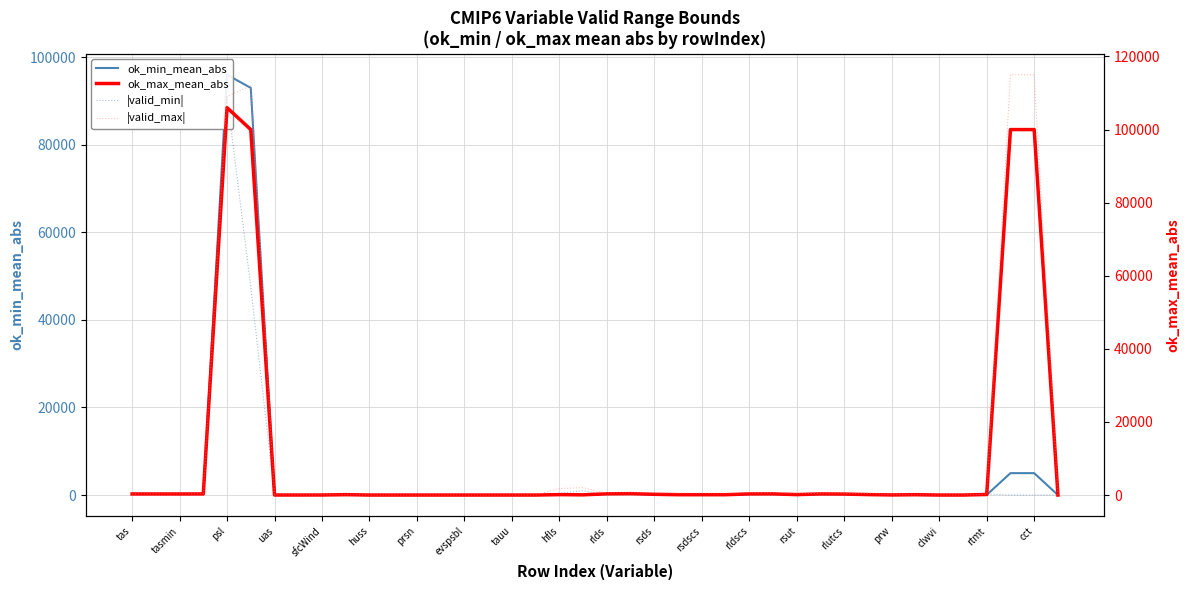

Reading left to right, list all the values displayed in this chart.

ok_min_mean_abs: 255.0	255.0	250.0	260.0	96000.0	93000.0	1.0	1.0	1.0	50.0	0.0	0.0	0.0	0.0	0.0	0.0	0.0	0.0	30.0	5.0	260.0	320.0	120.0	10.0	10.0	10.0	220.0	282.6	30.0	205.0	220.0	30.0	12.0	10.0	0.0	0.0	40.0	5000.0	5000.0	0.0
|valid_min|: 170.0	170.0	165.0	175.0	91000.0	47500.0	80.0	80.0	0.0	0.0	0.0	0.0	0.0	0.0	0.0	0.0	10.0	10.0	400.0	1000.0	30.0	43.0	0.1	0.1	0.1	0.1	25.0	0.0	0.1	65.0	65.0	0.1	0.0	0.0	0.0	0.0	250.0	0.0	0.0	0.0
ok_max_mean_abs: 295.0	295.0	290.0	300.0	106000.0	100000.0	10.0	10.0	15.0	99.0	0.0	0.0	0.0	0.0	0.0	0.0	0.2	0.2	110.0	60.0	330.0	380.0	200.0	90.0	90.0	90.0	310.0	315.8	120.0	305.0	270.0	120.0	26.0	90.0	0.3	0.1	150.0	100000.0	100000.0	0.9
|valid_max|: 350.0	340.0	345.0	355.0	109000.0	112000.0	80.0	80.0	80.0	100.0	0.0	0.0	0.0	0.0	0.0	0.0	10.0	10.0	1800.0	2000.0	520.0	660.0	550.0	480.0	480.0	480.0	550.0	580.4	480.0	385.0	390.0	480.0	90.0	100.0	3.4	1.5	250.0	115000.0	115000.0	1.0